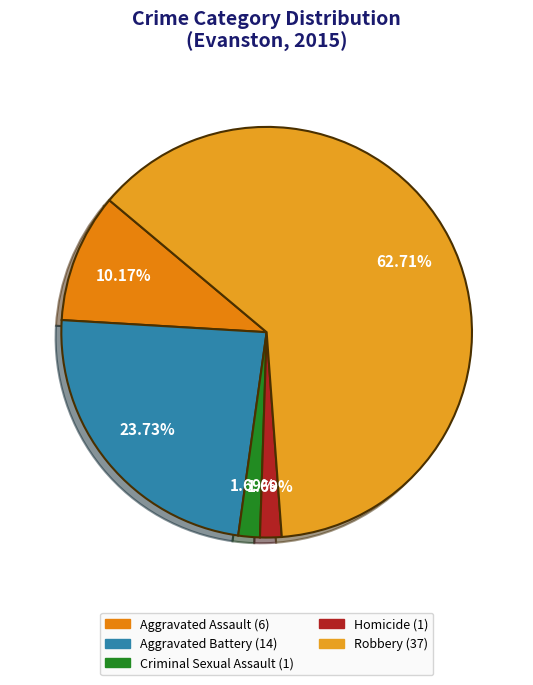

To the nearest percent, what is the difference between the largest and smallest slice percentages?

61%